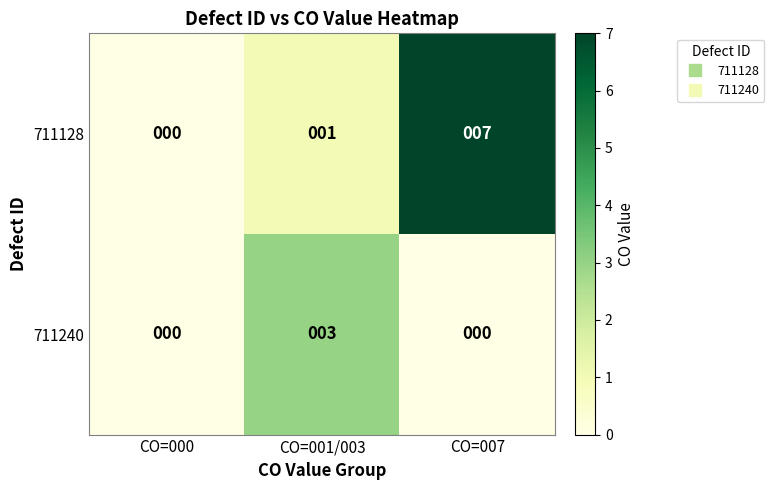

The 711240 series shows -1 at CO=007. True or false?

False